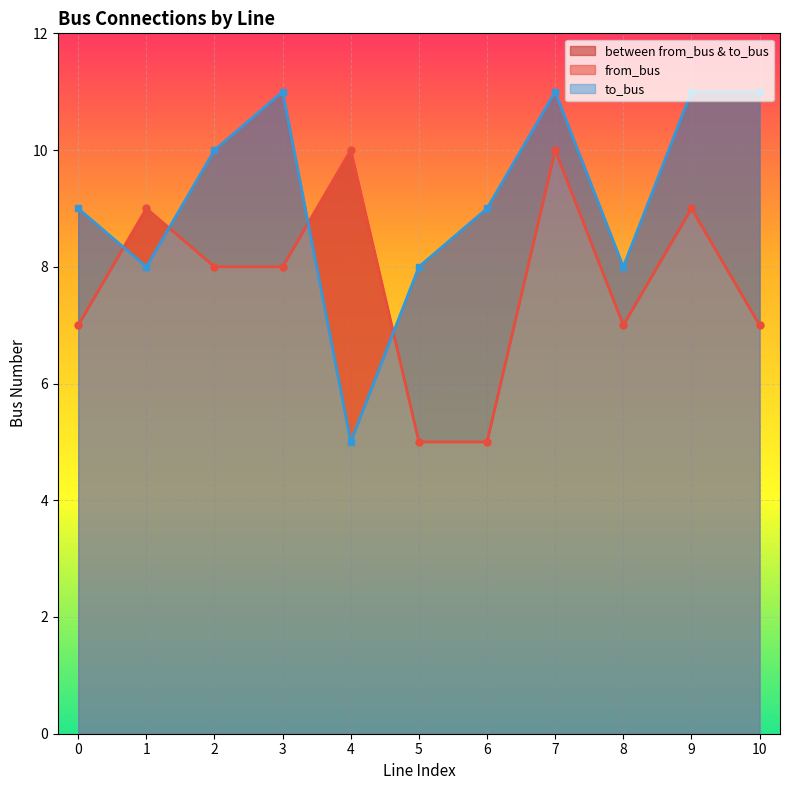

Reading right to left, transcribe all the data shown in this chart.

from_bus: 10=7	9=9	8=7	7=10	6=5	5=5	4=10	3=8	2=8	1=9	0=7
to_bus: 10=11	9=11	8=8	7=11	6=9	5=8	4=5	3=11	2=10	1=8	0=9